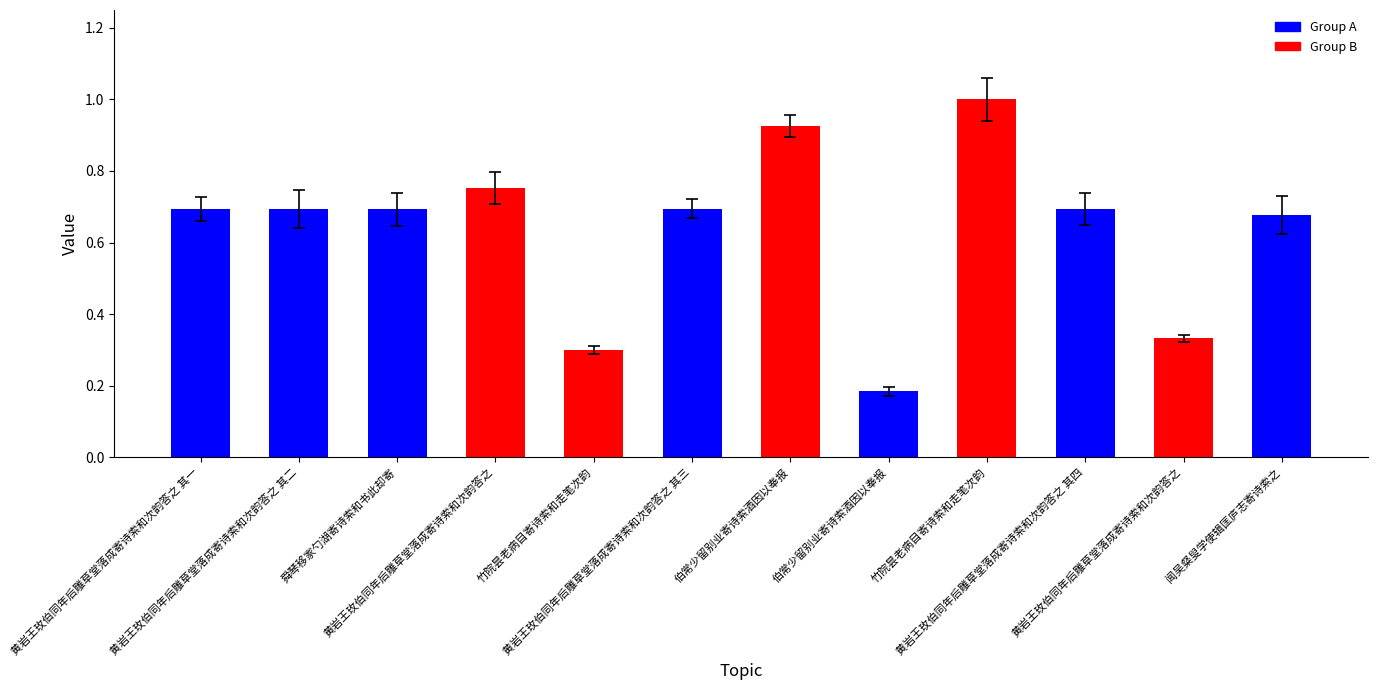

What is the minimum value shown in the chart?

0.2